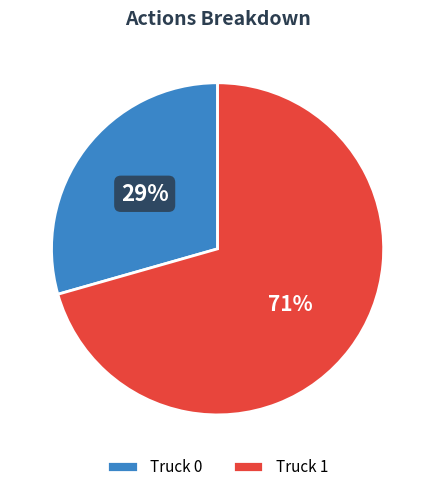

To the nearest percent, what is the average slice percentage?

50%